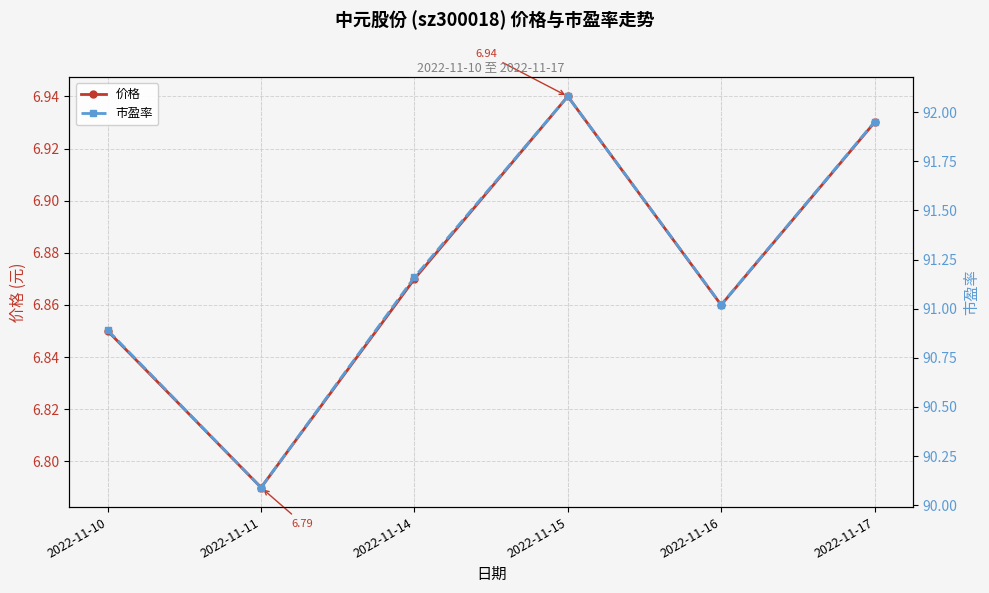

Count the 价格 values in the range 6 to 7.

6